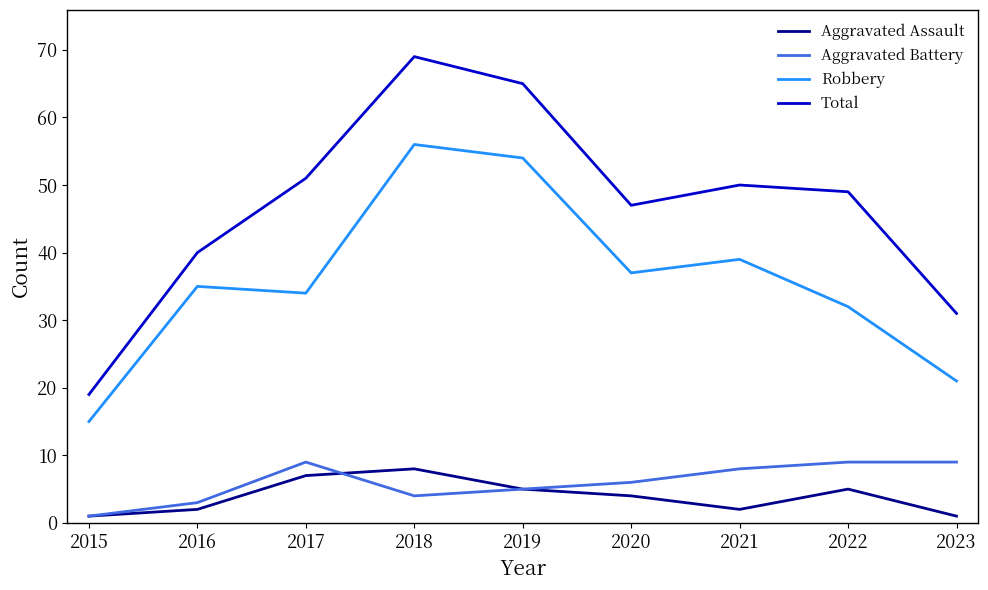

How many lines are shown in the chart?

4